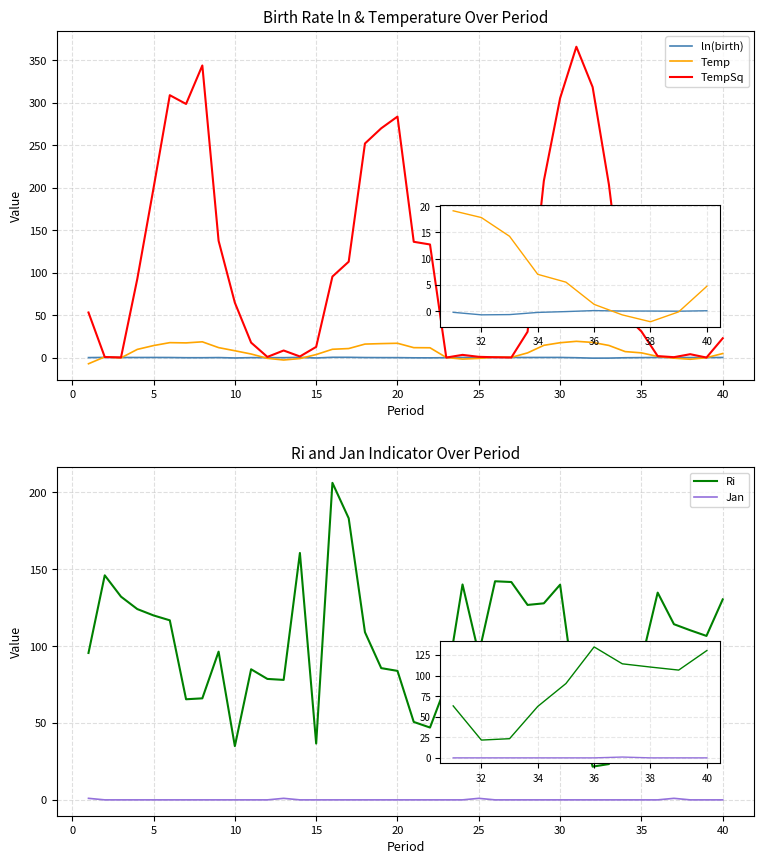

The Temp series shows 0.2 at 22. True or false?

False